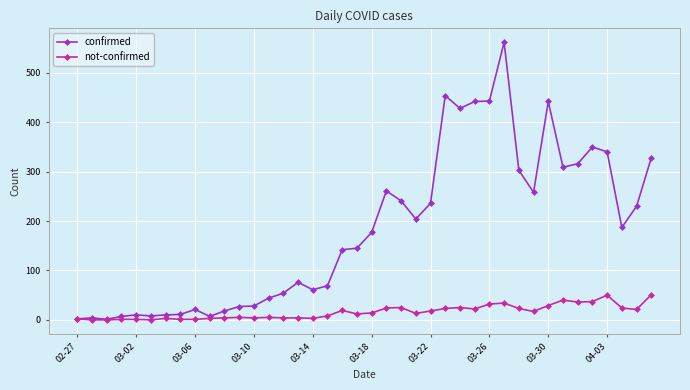

Which series has the largest total across all categories?

confirmed